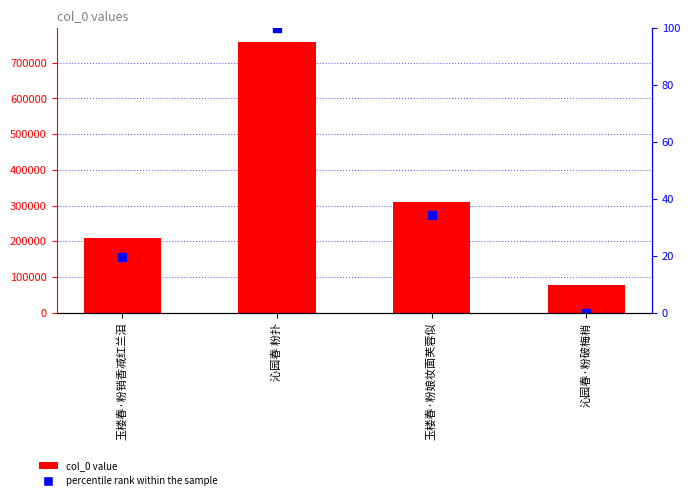

Which series has the largest total across all categories?

col_0